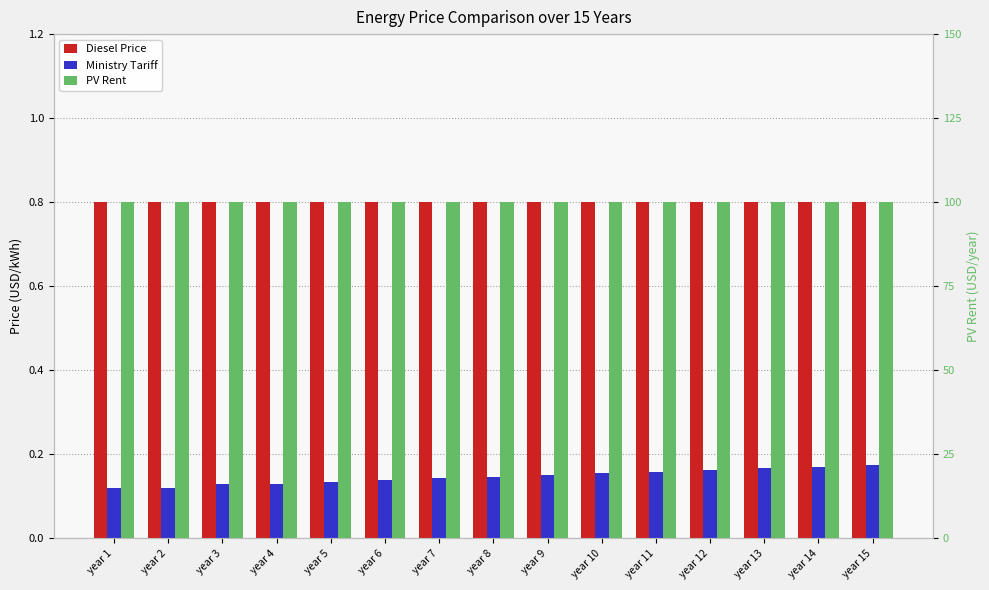

Between year 5 and year 12, which series saw the biggest shift?

Ministry Tariff